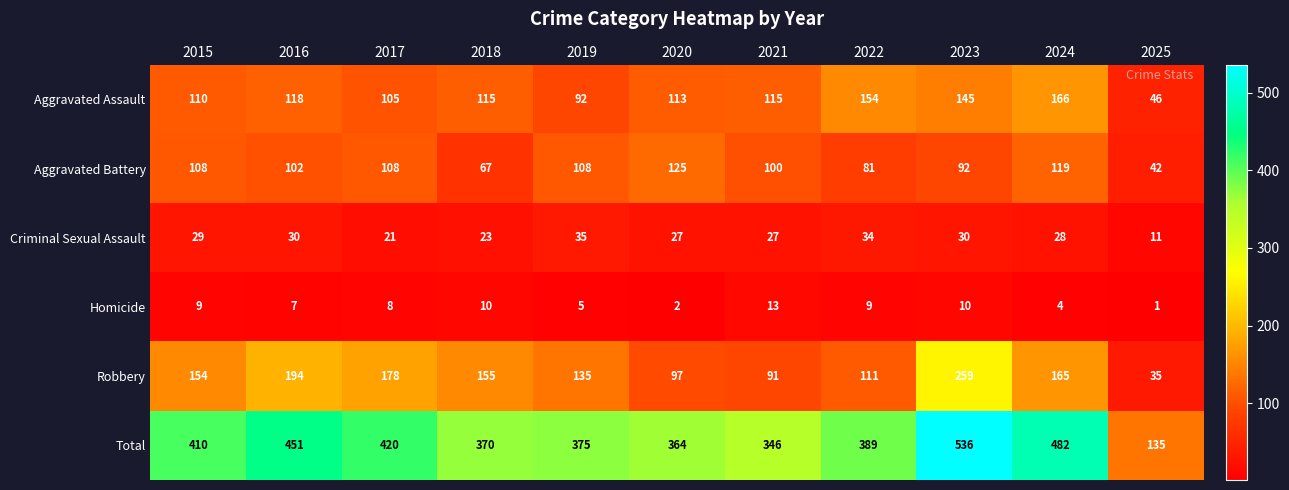

List the series in order of their peak value, highest first.

Total, Robbery, Aggravated Assault, Aggravated Battery, Criminal Sexual Assault, Homicide